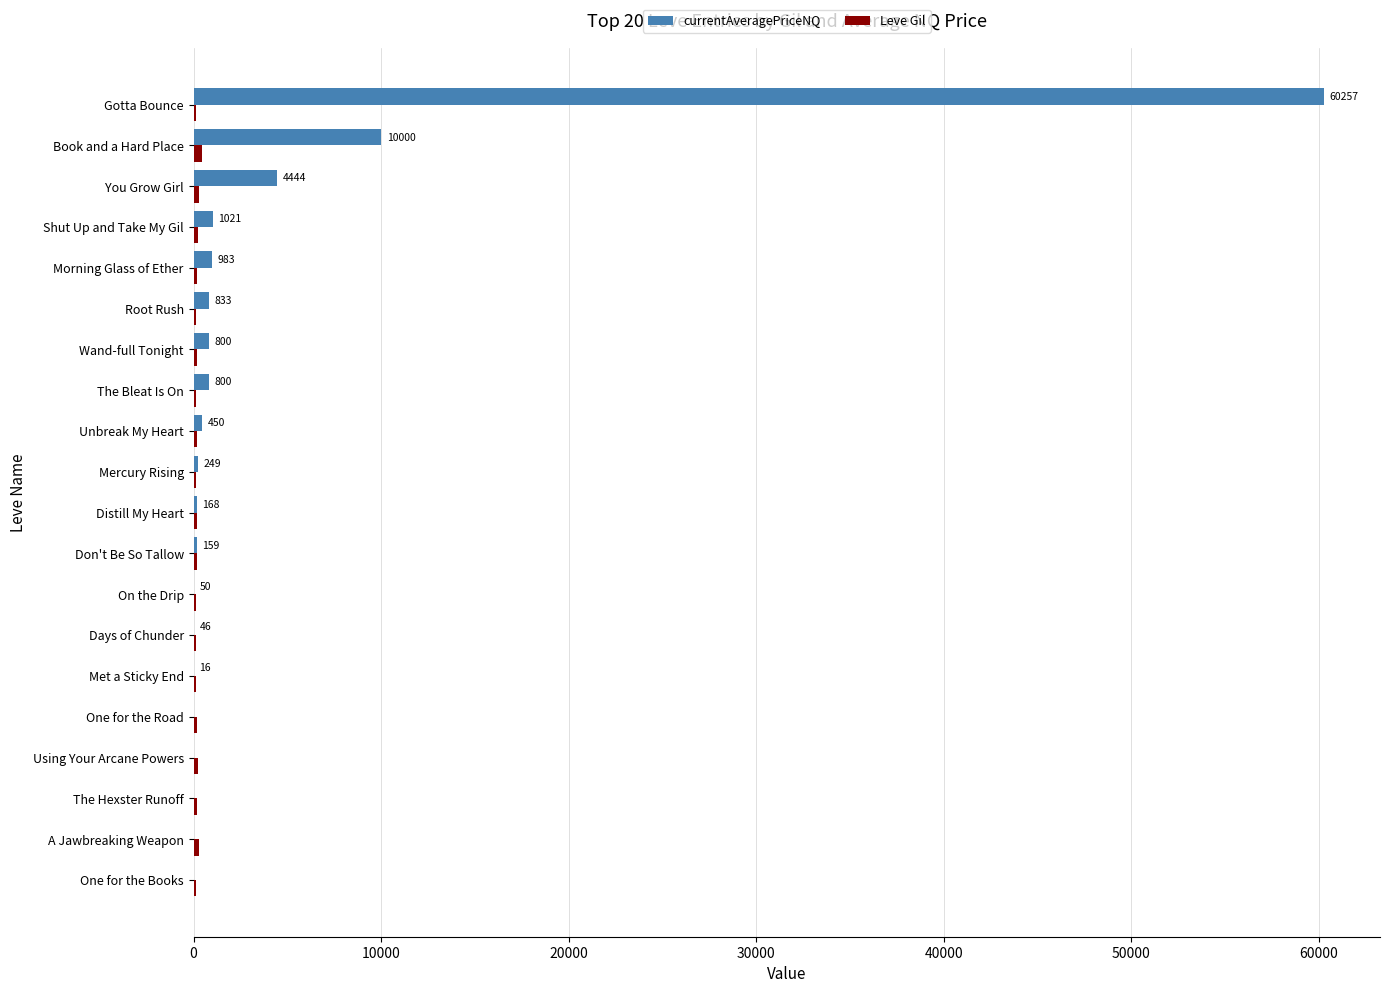

What is the greatest value displayed?

60256.8